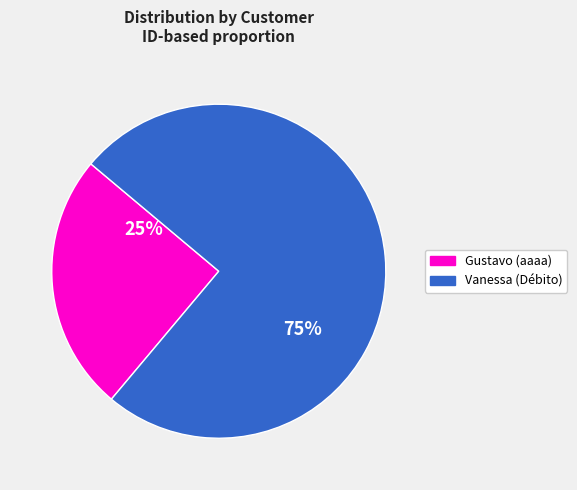

Approximately how many times larger is the value at Gustavo (aaaa) compared to Vanessa (Débito)?

0.3